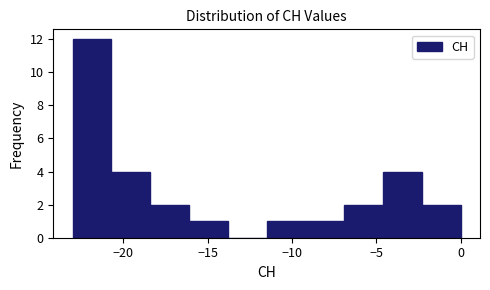

Over which range of the x-axis is the bar tallest?

-23.0 to -20.7